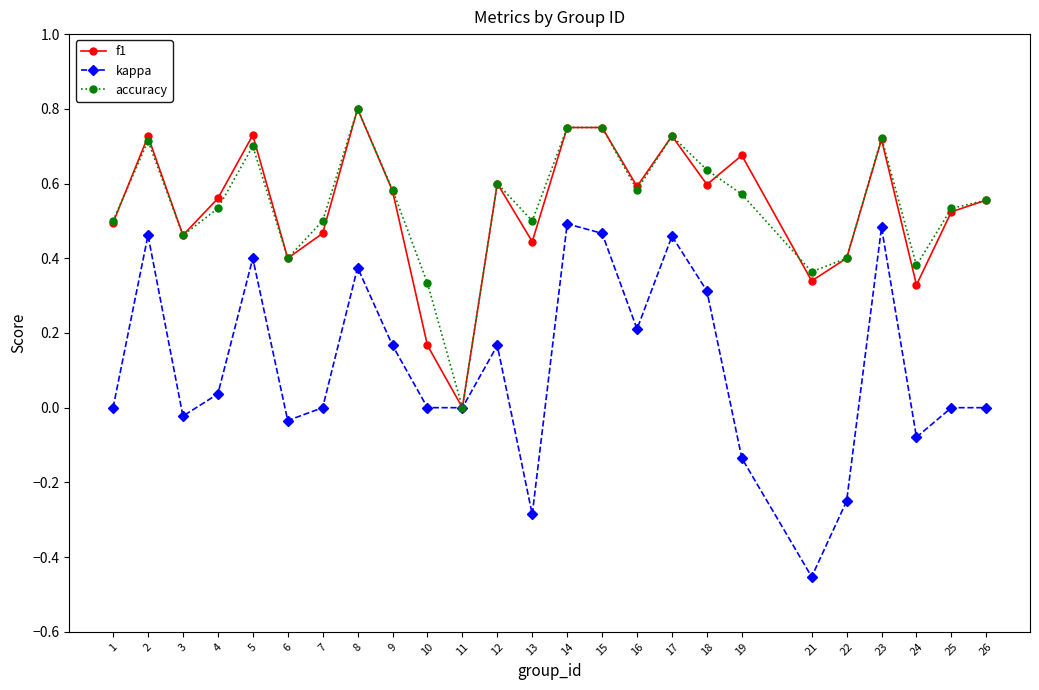

True or false: f1 has more than 1 points higher than both neighbors.

True